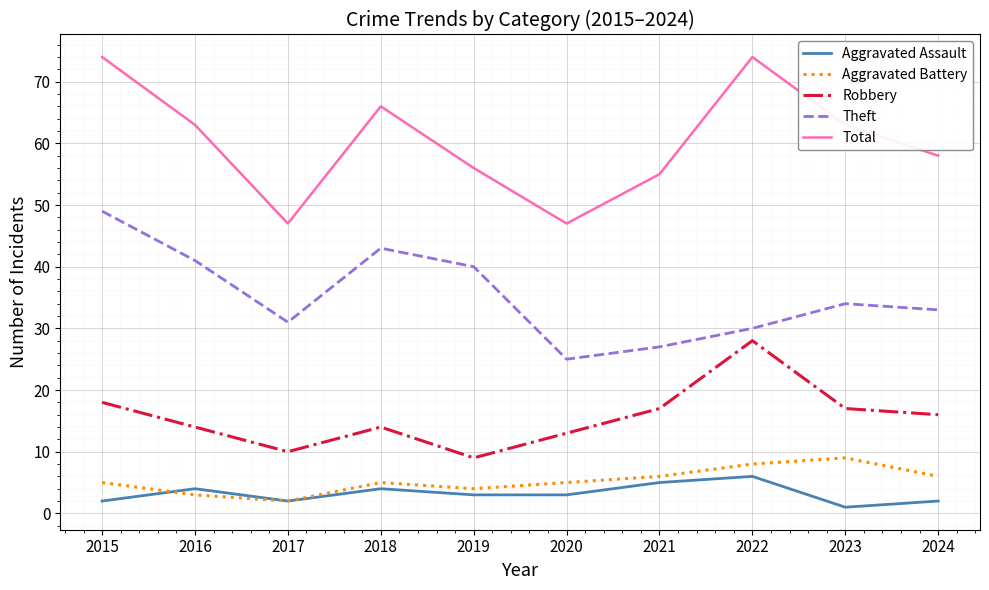

What is the difference between the highest and lowest values at 2018?

62